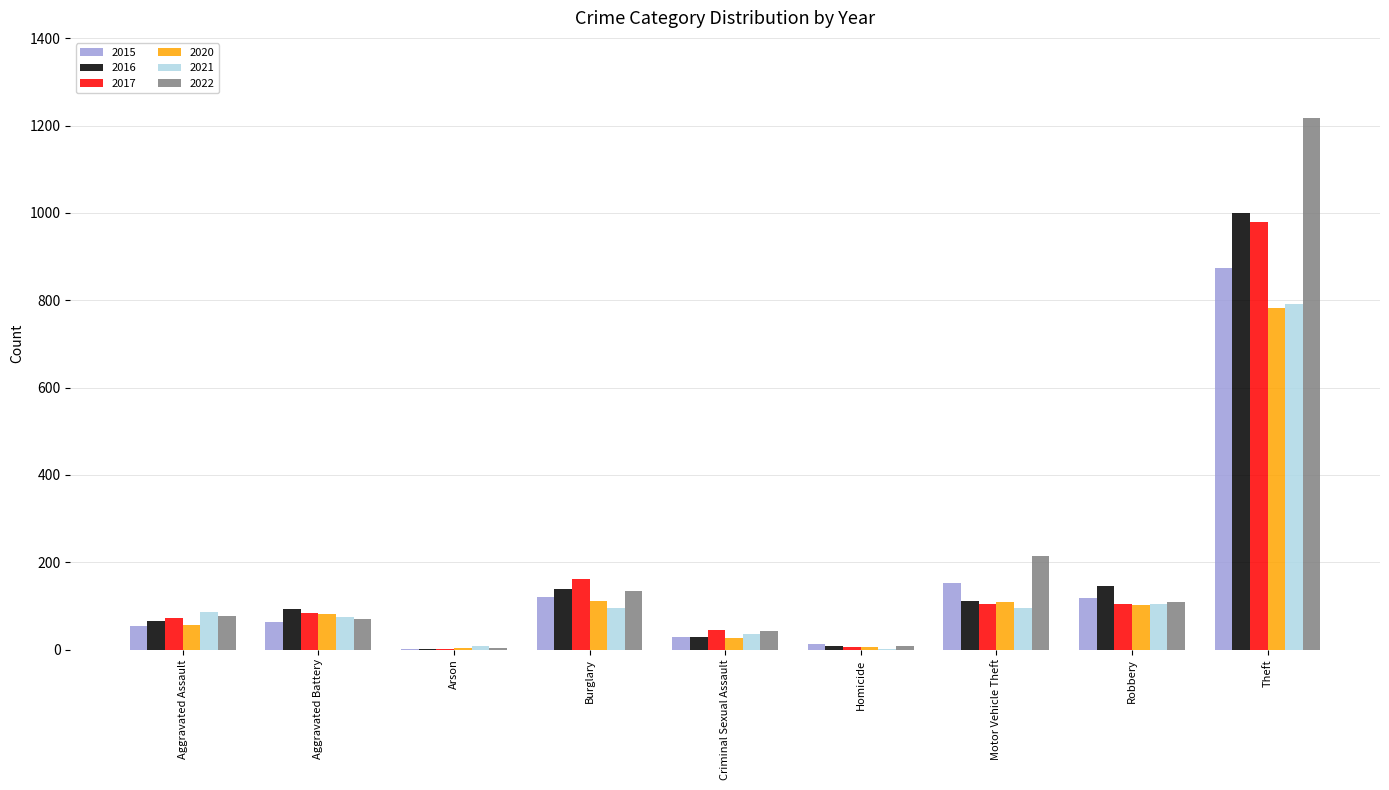

Is it true that 2017 equals 44 at Criminal Sexual Assault?

True